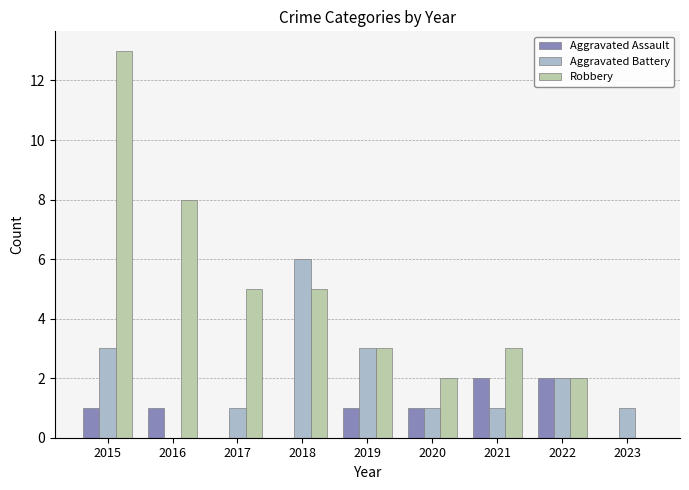

Is the value of Aggravated Assault at 2020 greater than the value of Aggravated Battery at 2019?

No